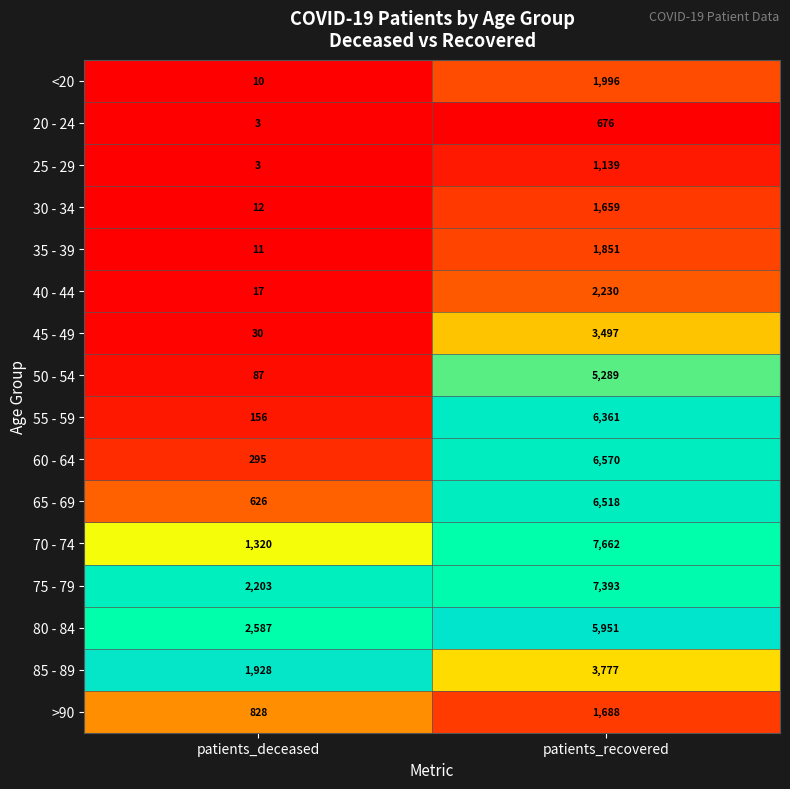

The <20 series shows 10 at patients_deceased. True or false?

True